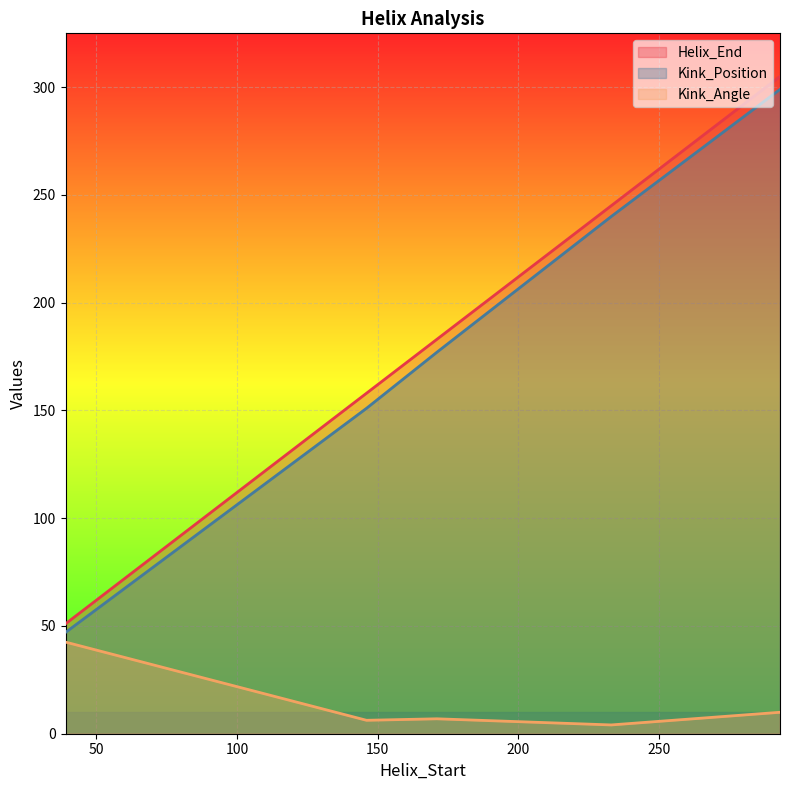

True or false: Kink_Position and Kink_Angle cross at least once.

False